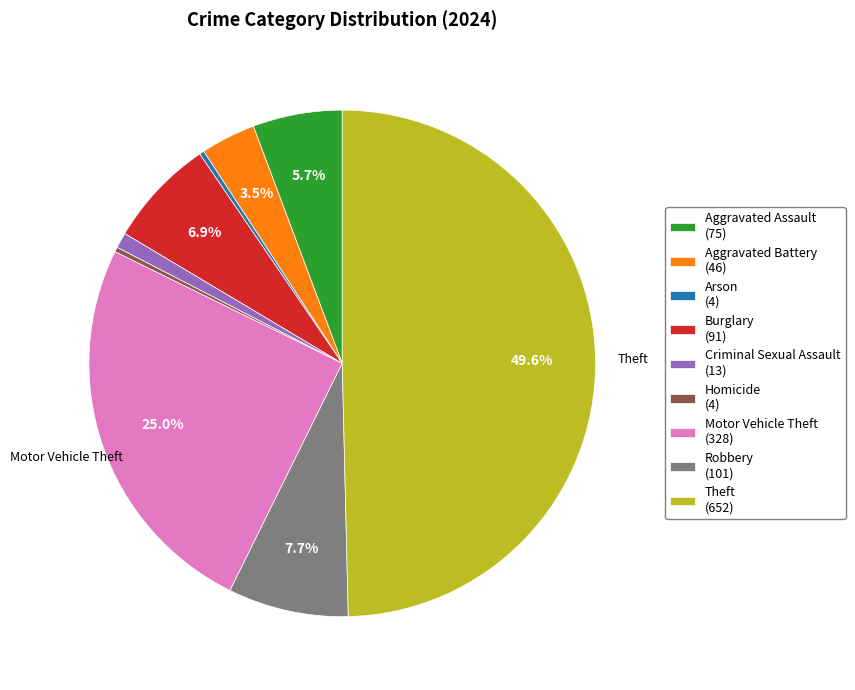

Count the number of slices in the pie.

9